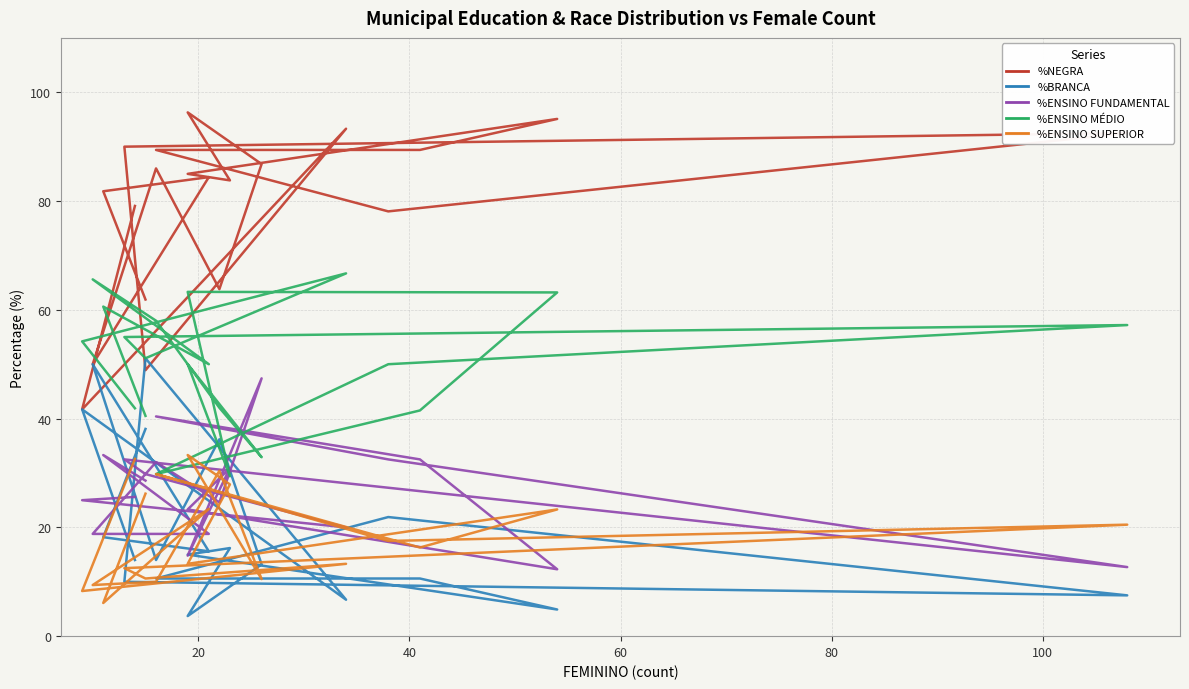

The %ENSINO FUNDAMENTAL series shows 16.1 at 0. True or false?

False